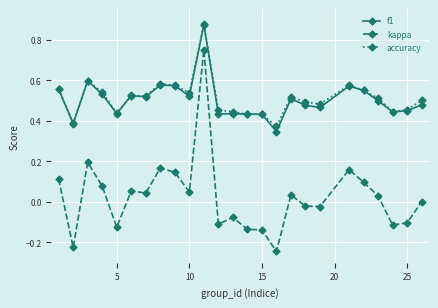

Which series has the largest range (max minus min)?

kappa